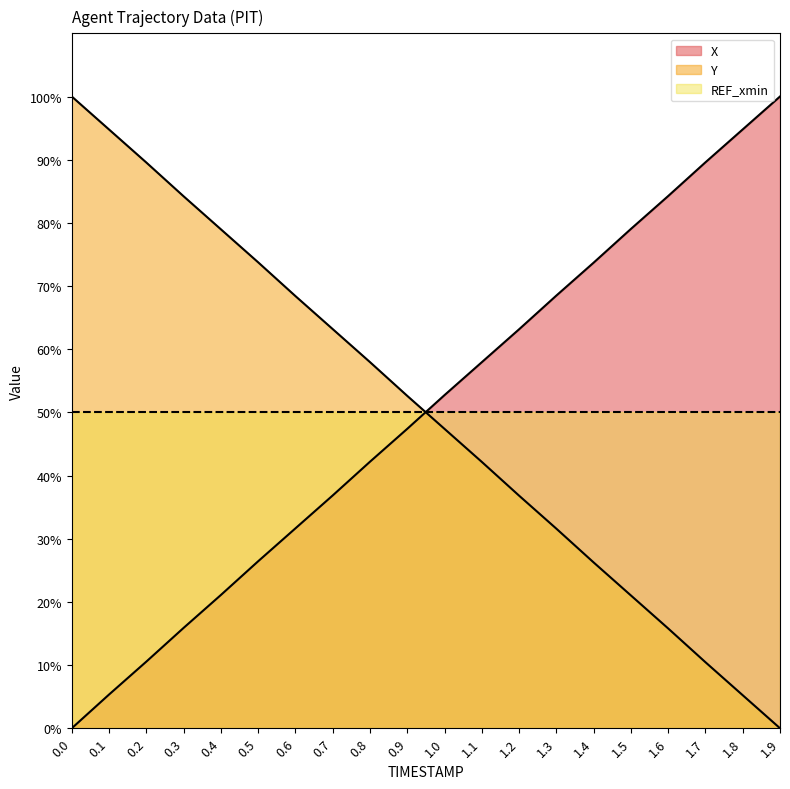

Rank the series by their maximum value, from highest to lowest.

X, Y